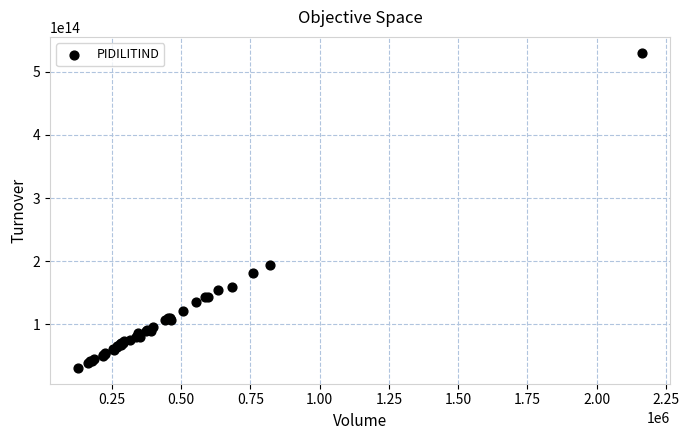

What Y value in the scatter plot is closest to 280587693182500?

193597968190000